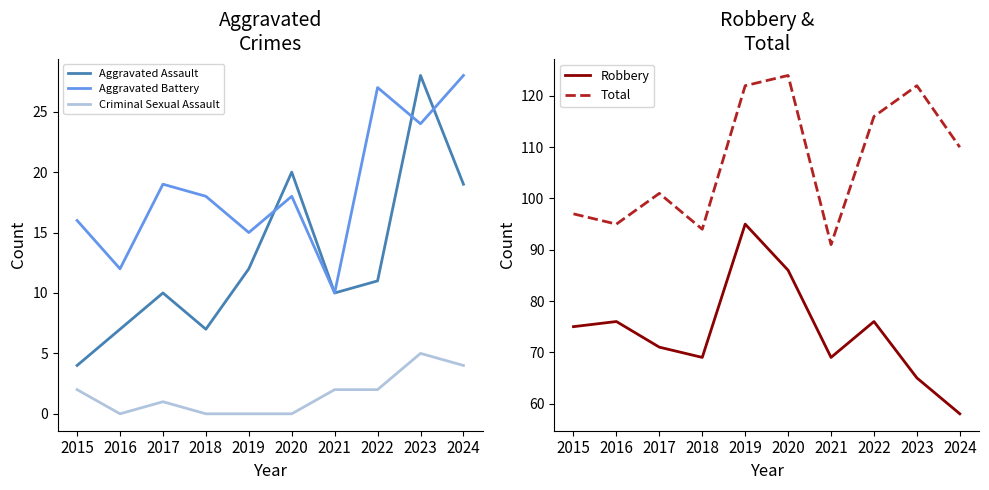

Which series has the largest range (max minus min)?

Robbery